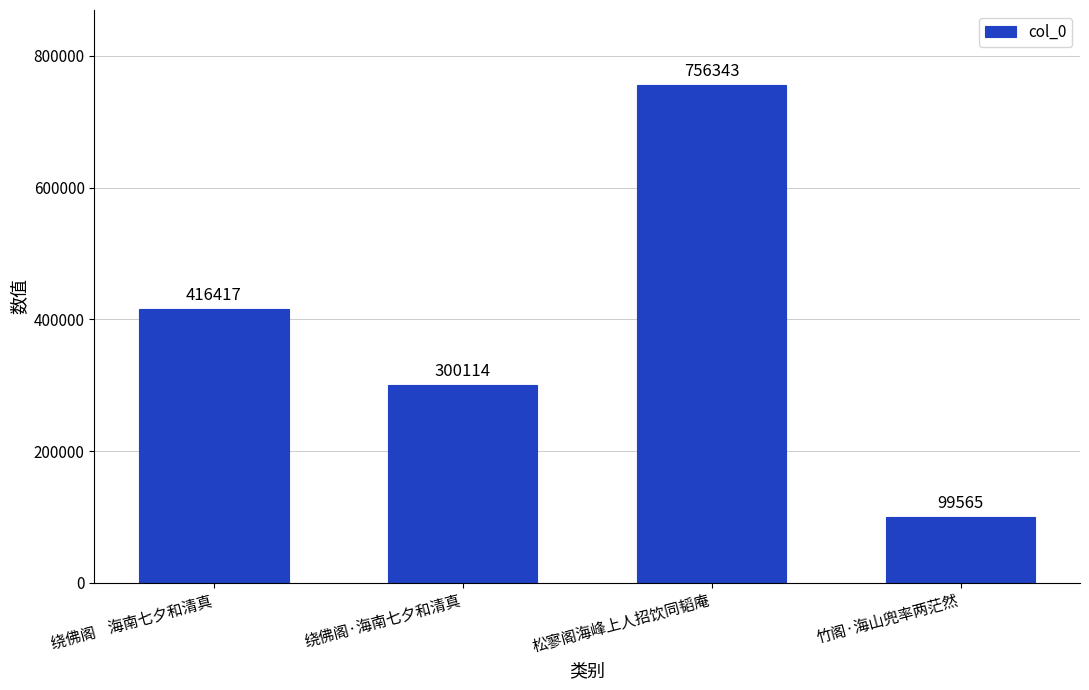

What is the ratio of the value at 松寥阁海峰上人招饮同韬庵 to the value at 绕佛阁·海南七夕和清真?

2.5